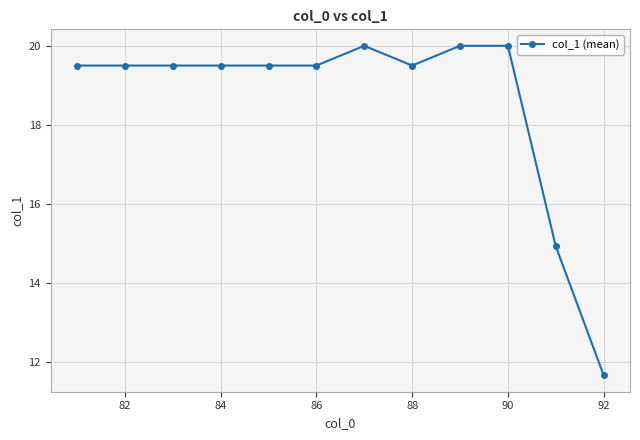

True or false: the data has more than 0 interior local peaks.

True